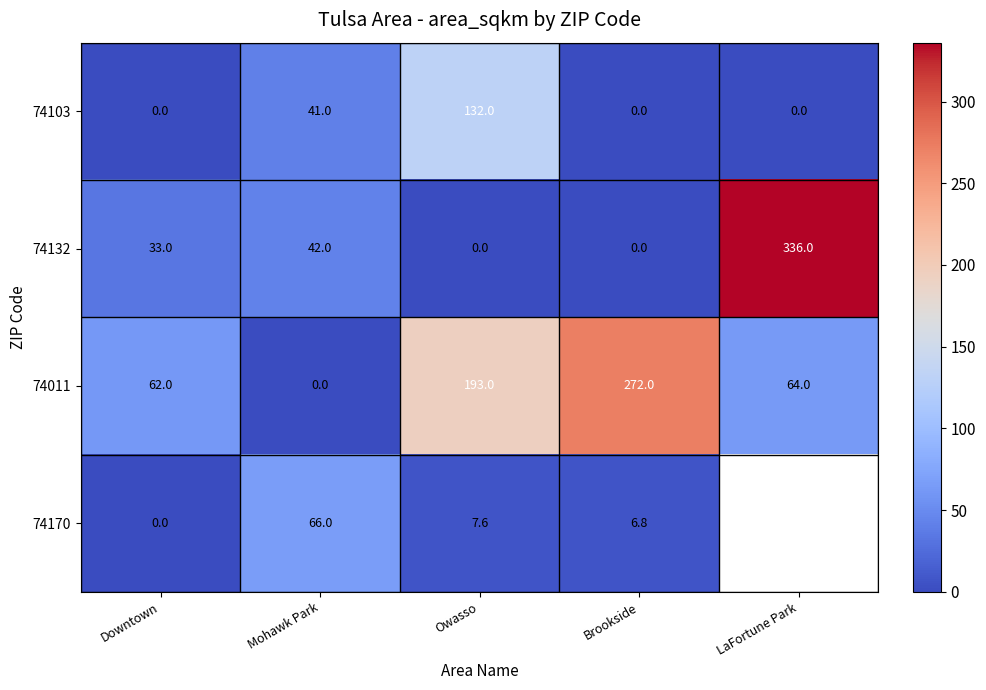

At Owasso, list the series in order from largest to smallest.

74011, 74103, 74170, 74132